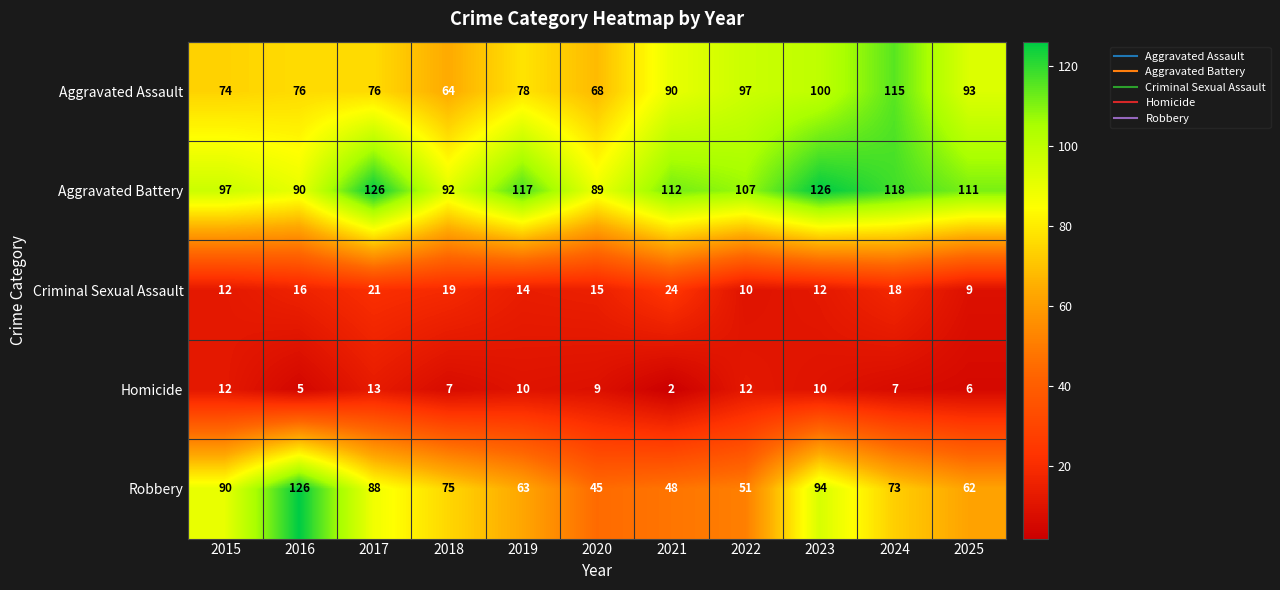

Between 2019 and 2025, which series saw the biggest shift?

Aggravated Assault